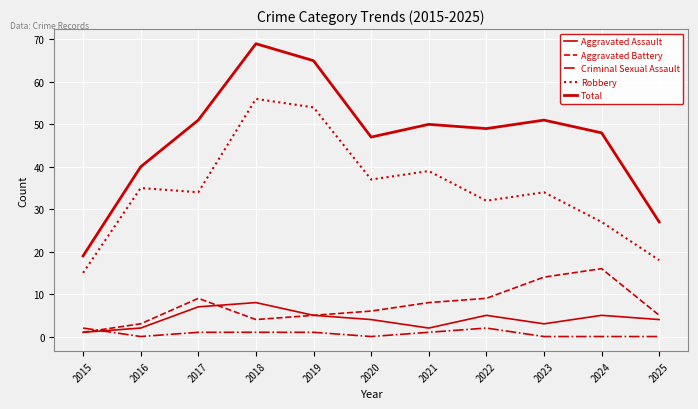

What is the sum of all Total values?

516